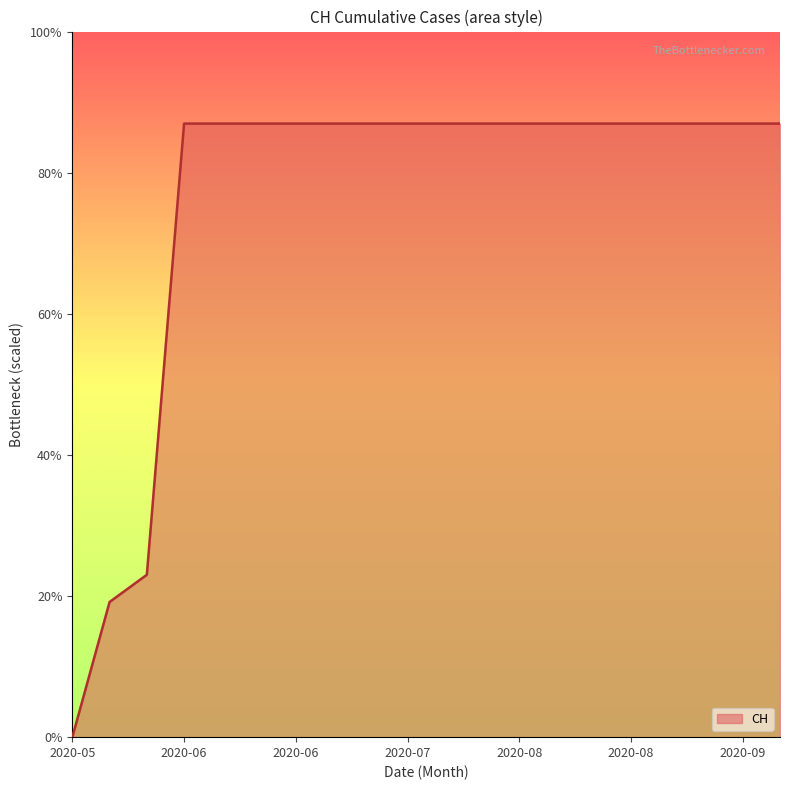

Reading left to right, extract all data points from this chart.

0	139	167	631	631	631	631	631	631	631	631	631	631	631	631	631	631	631	631	631